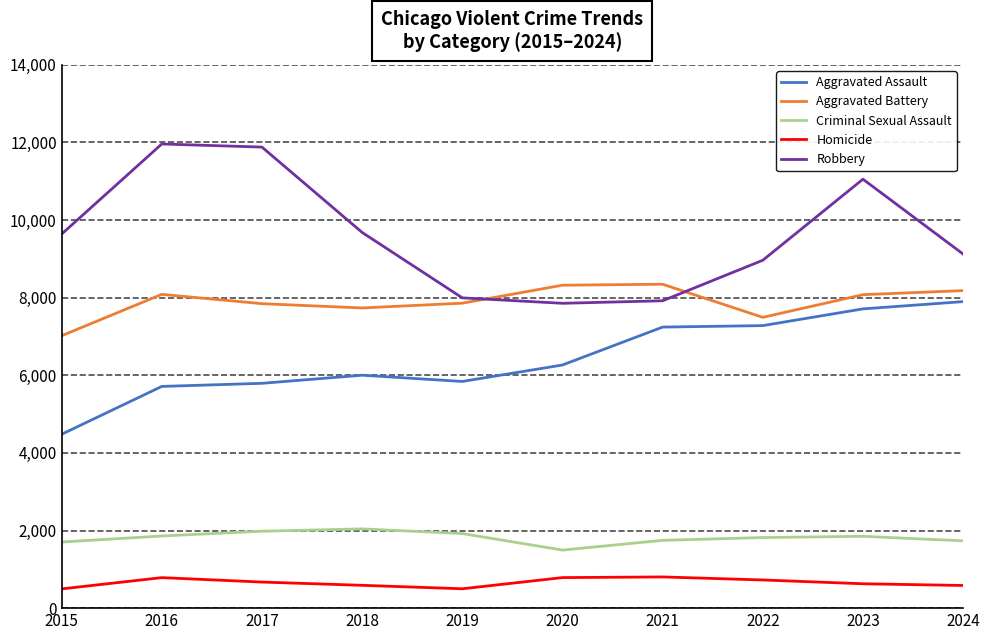

Rank the series at 2023 from lowest to highest value.

Homicide, Criminal Sexual Assault, Aggravated Assault, Aggravated Battery, Robbery